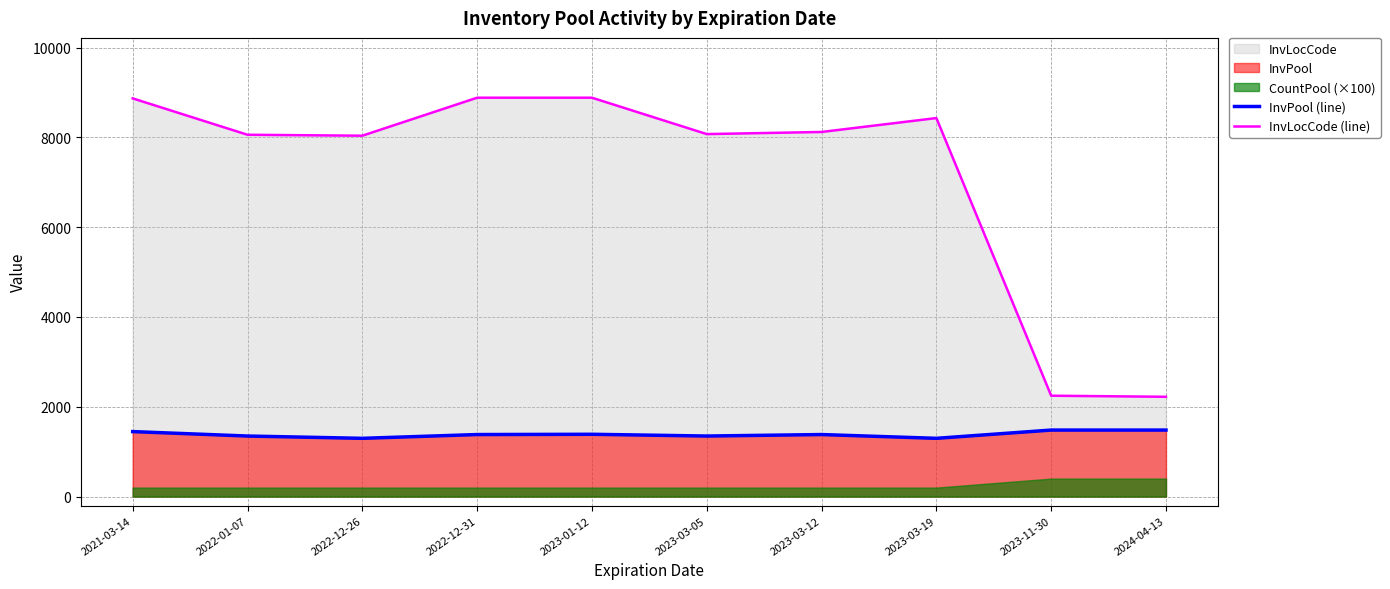

Count the InvPool (line) values in the range 1348 to 1447.

6